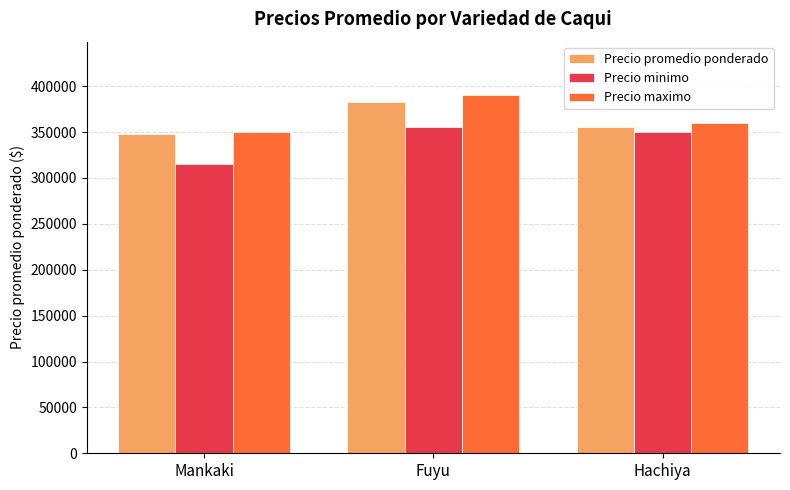

What is the smallest value displayed?

315000